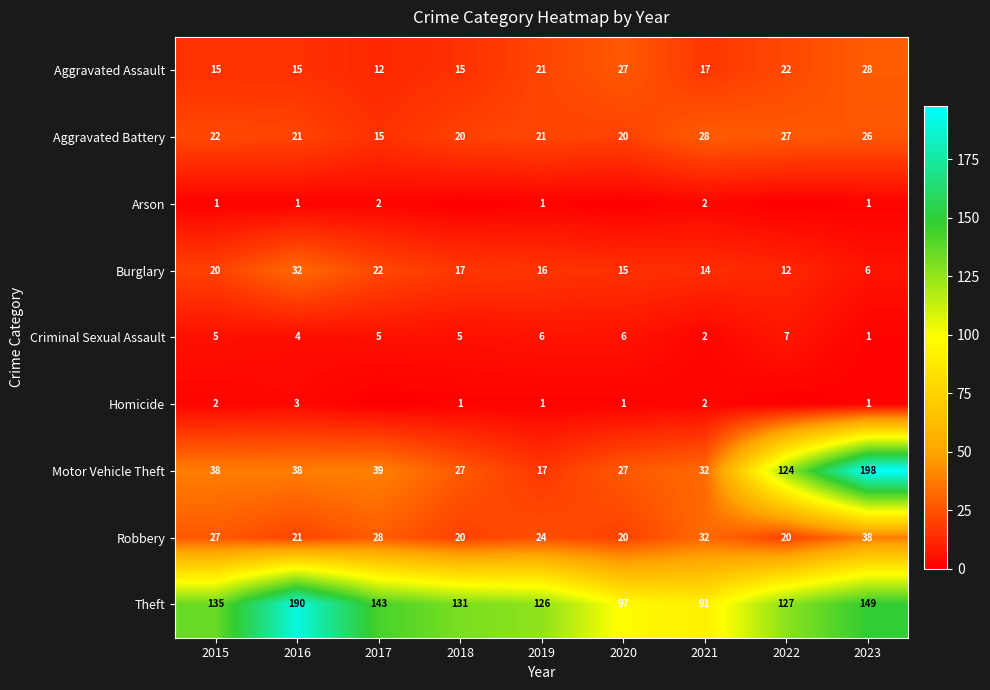

What is the minimum value for Burglary?

6